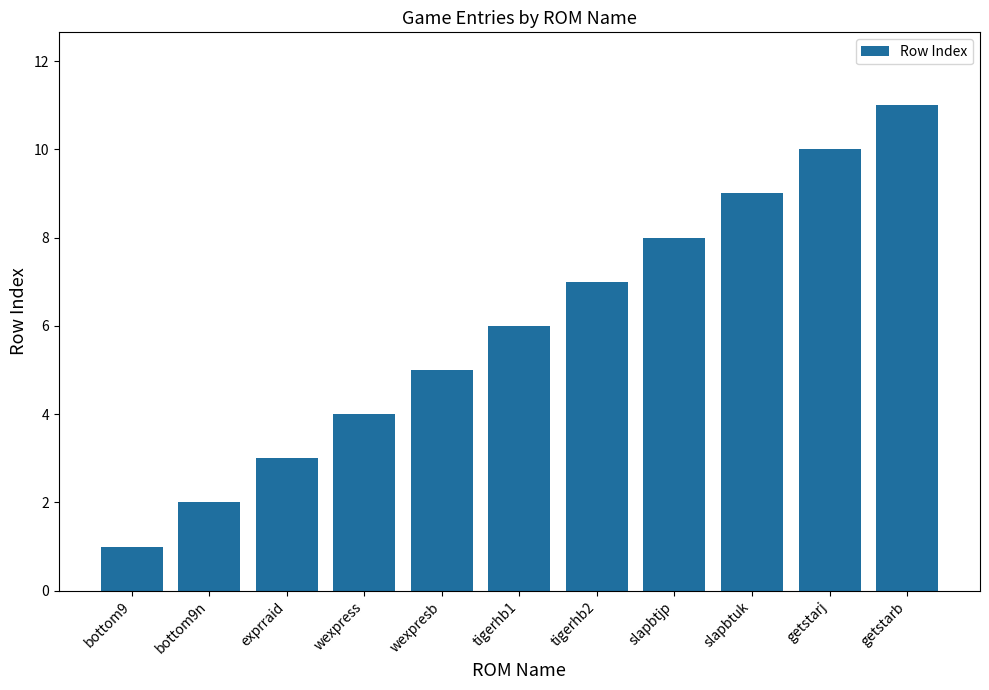

At which category does the chart reach its minimum across all series?

bottom9